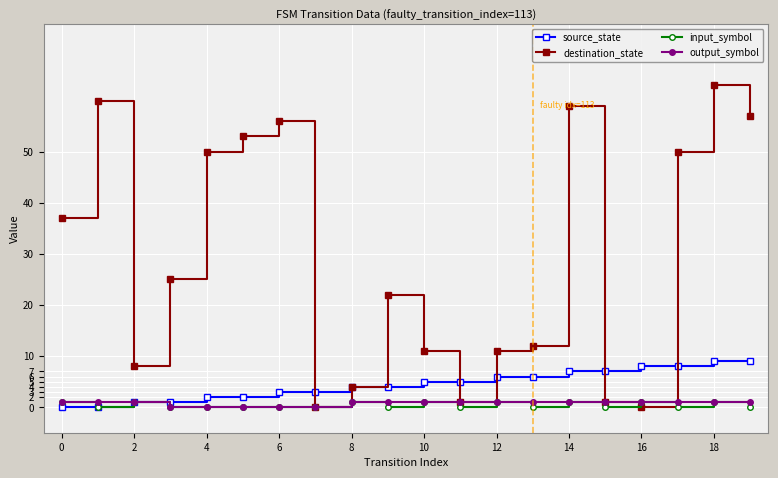

What is the highest value of the destination_state series?

63